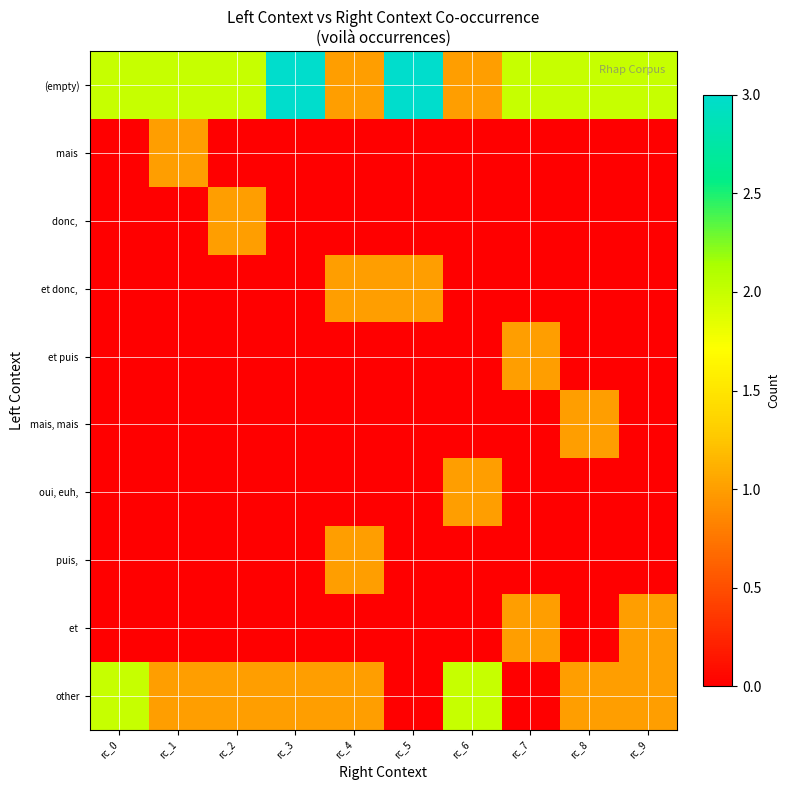

Which series has the largest total across all categories?

(empty)